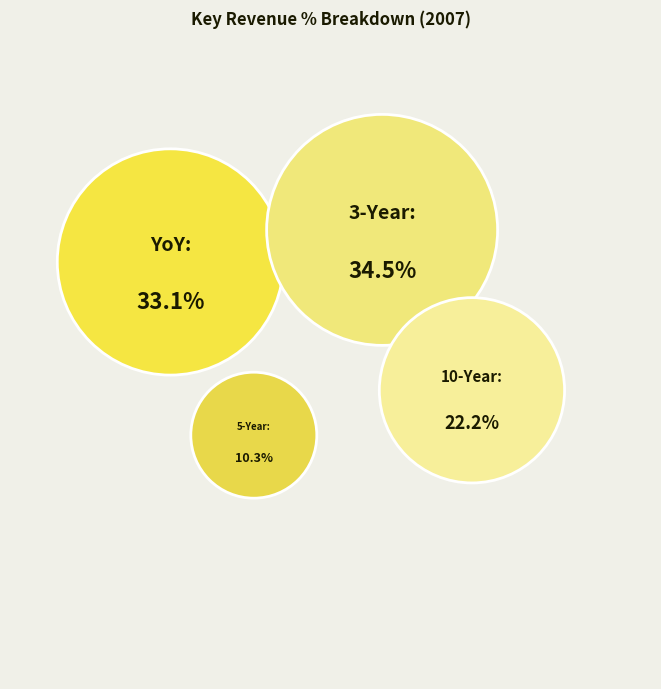

Does any single category account for the majority?

No